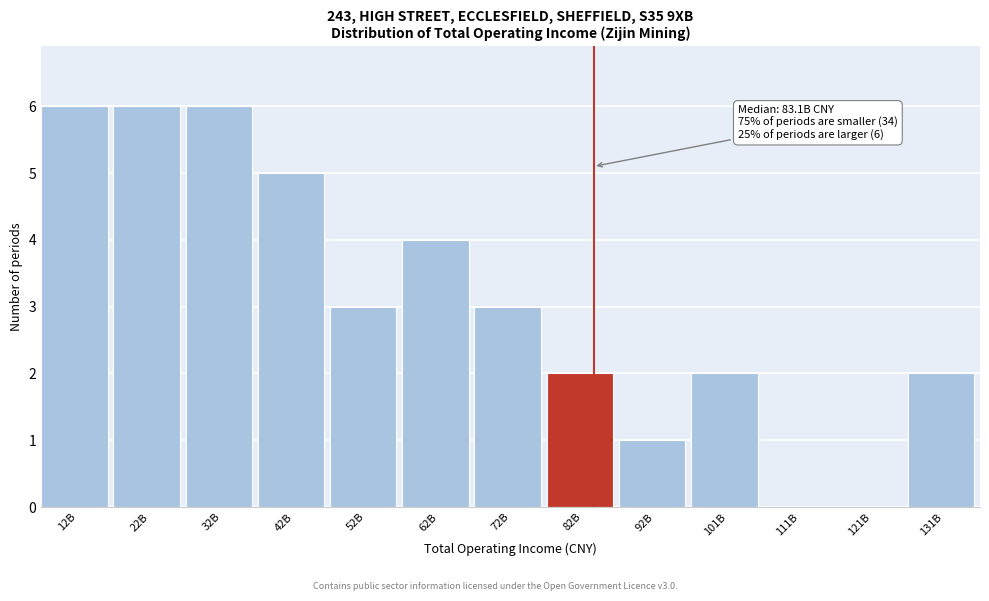

Reading right to left, list all the values displayed in this chart.

131B=2	121B=0	111B=0	101B=2	92B=1	82B=2	72B=3	62B=4	52B=3	42B=5	32B=6	22B=6	12B=6